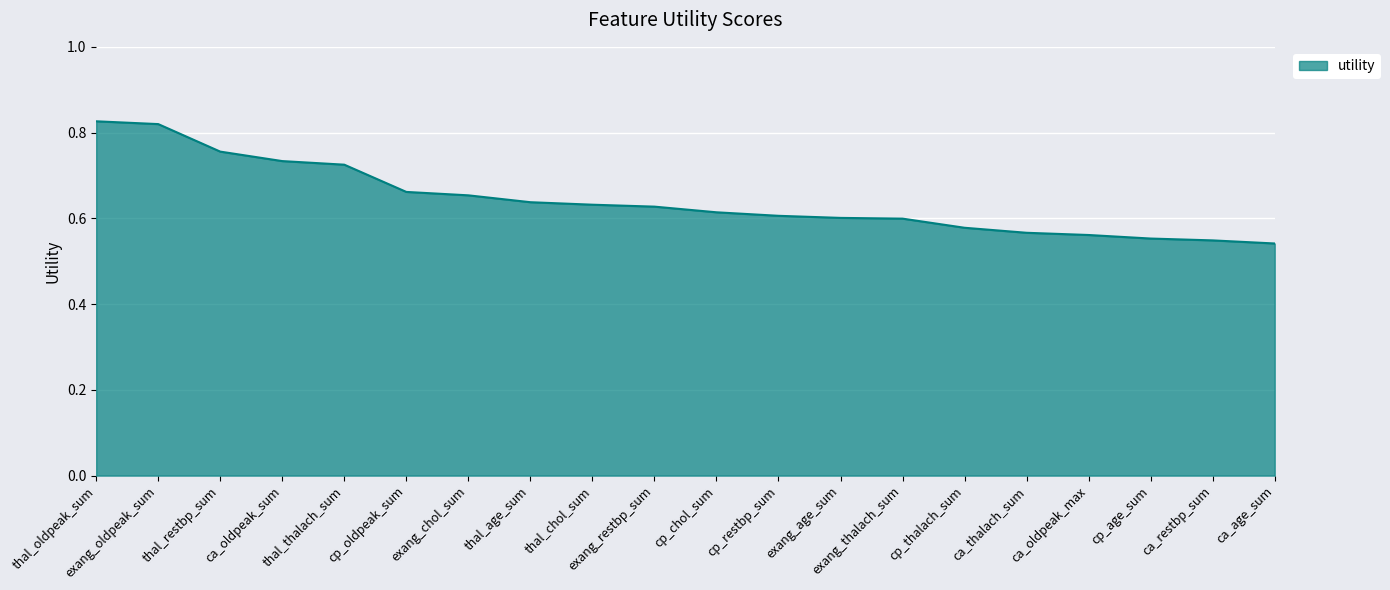

What position from the right is cp_oldpeak_sum?

15